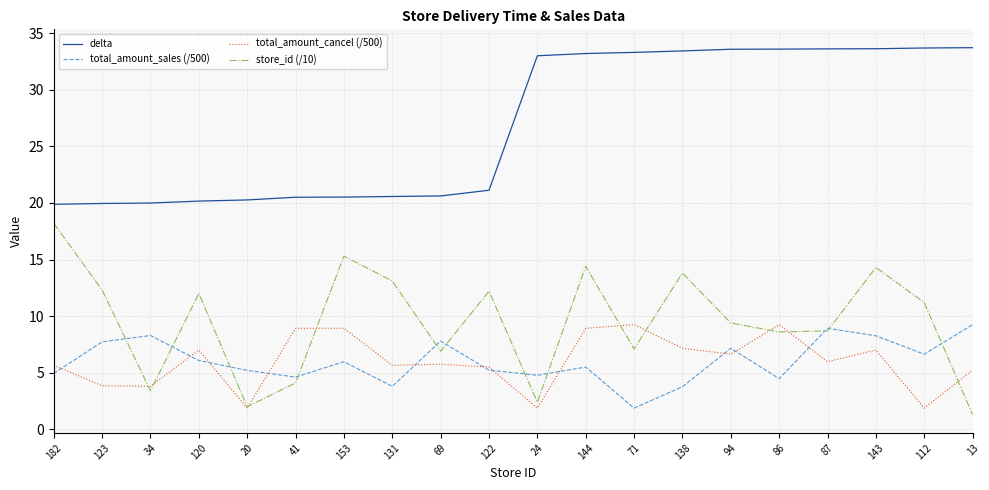

Is this an area chart (filled region under the line)?

No